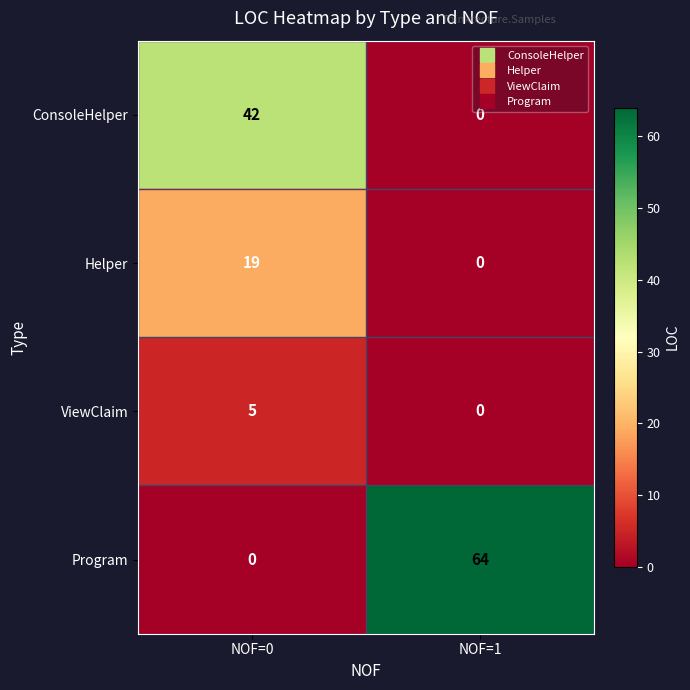

Rank the series by their maximum value, from highest to lowest.

Program, ConsoleHelper, Helper, ViewClaim